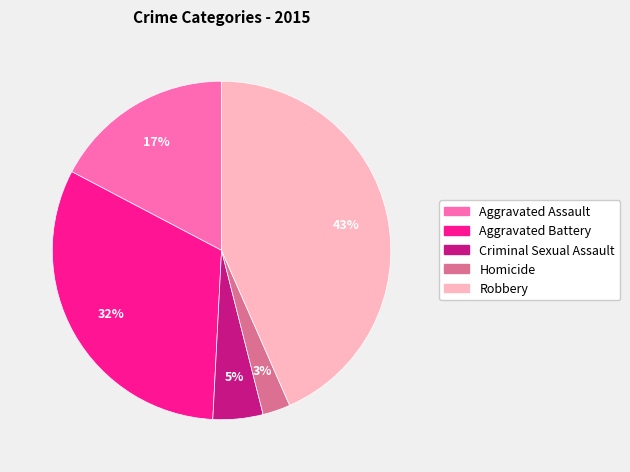

To the nearest percent, what is the average slice percentage?

20%